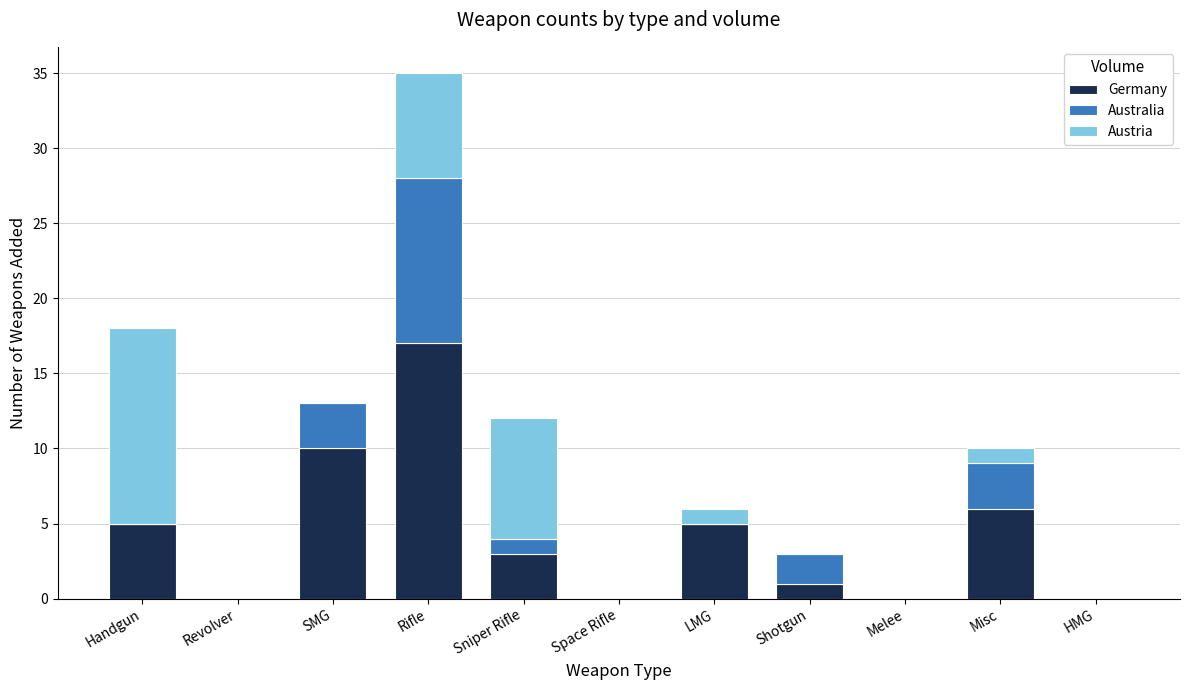

The Germany series shows 1 at Shotgun. True or false?

True